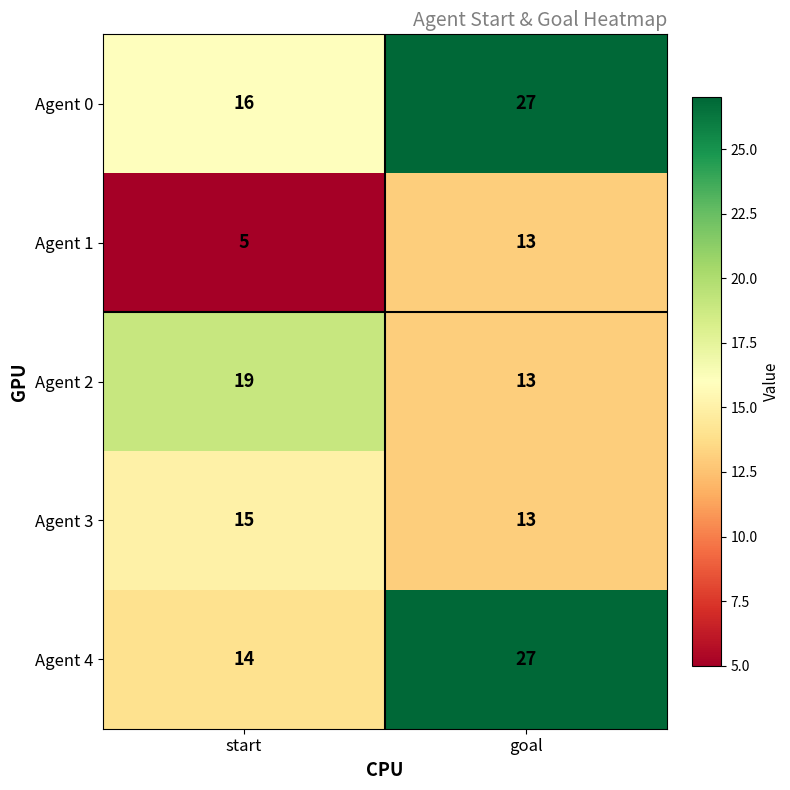

What is the total value across all series at goal?

93